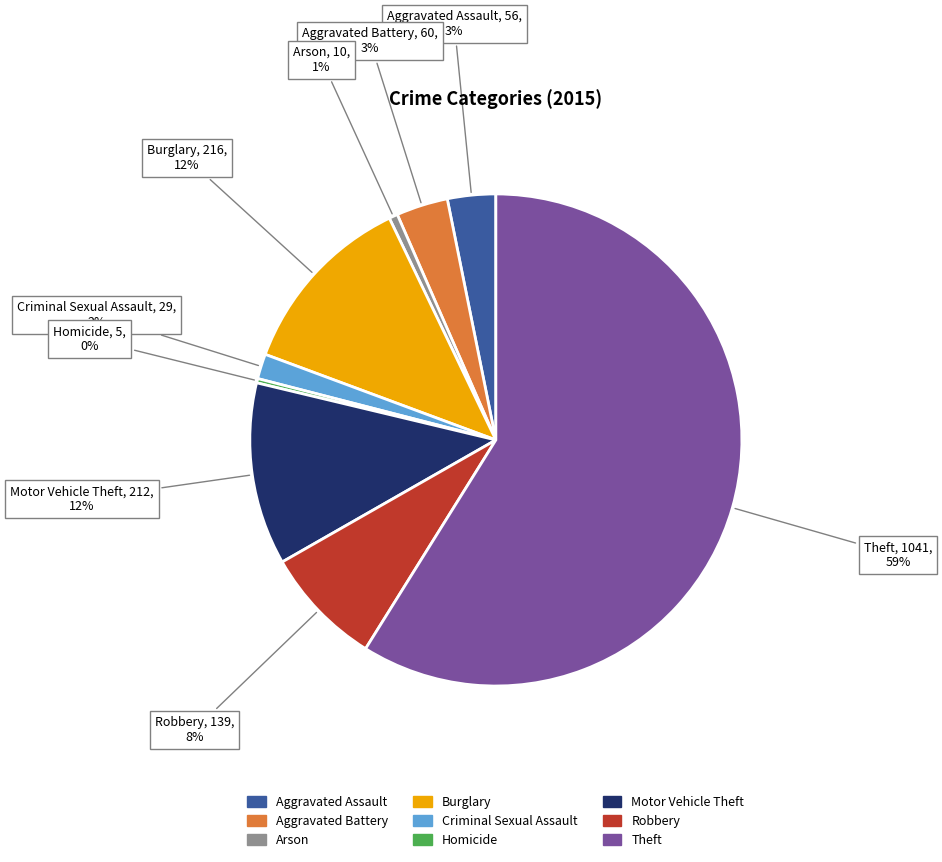

Count the number of slices in the pie.

9